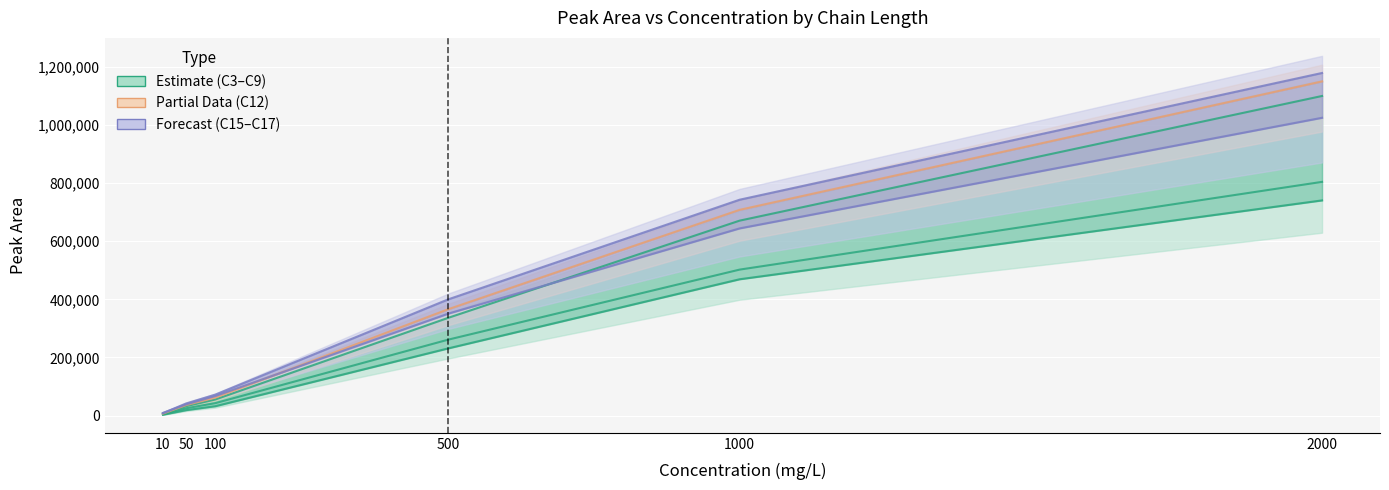

What is the sum of all purple values?

2444694